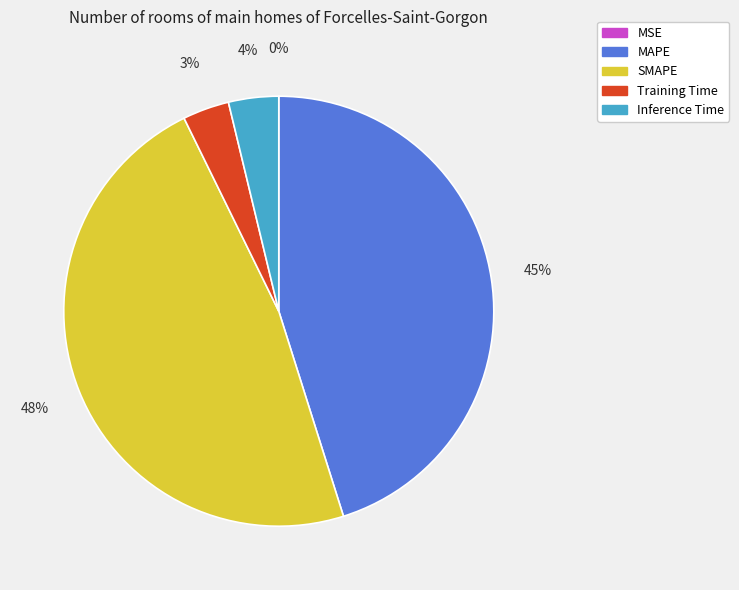

Is it true that MAPE is 57% of the pie?

False